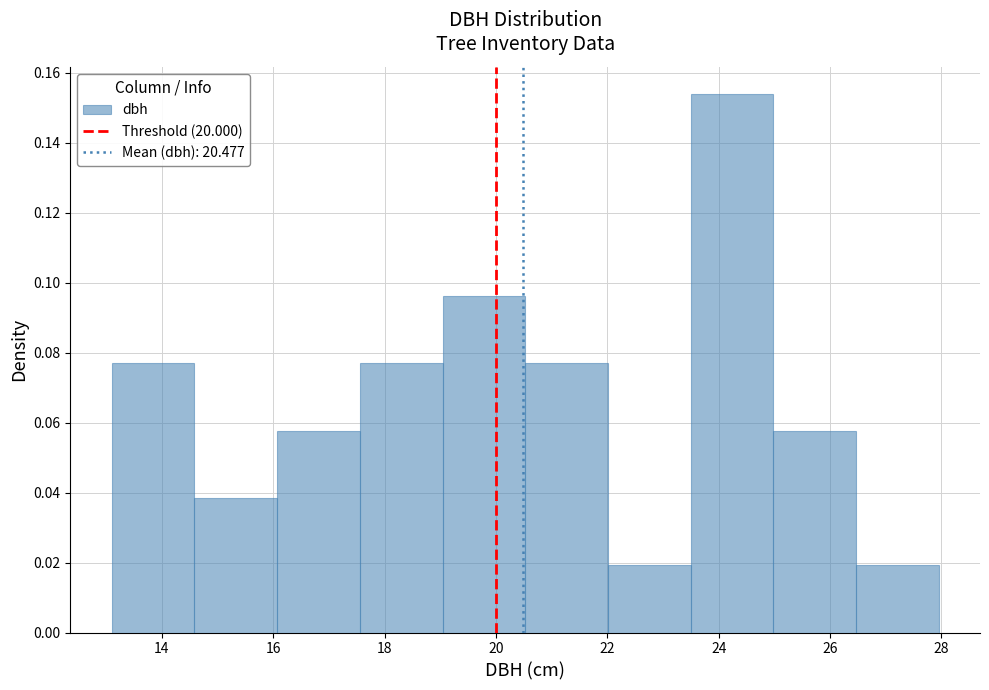

Reading left to right, list every bar in this chart as the range it spans on the x-axis followed by its height. Neither the bar edges nor the heights are printed on the chart, so give them approximately, as read against the axes.

13.2 to 14.6: 0.076
14.6 to 16.0: 0.038
16.0 to 17.6: 0.058
17.6 to 19.0: 0.076
19.0 to 20.6: 0.096
20.6 to 22.0: 0.076
22.0 to 23.4: 0.020
23.4 to 25.0: 0.154
25.0 to 26.4: 0.058
26.4 to 28.0: 0.020